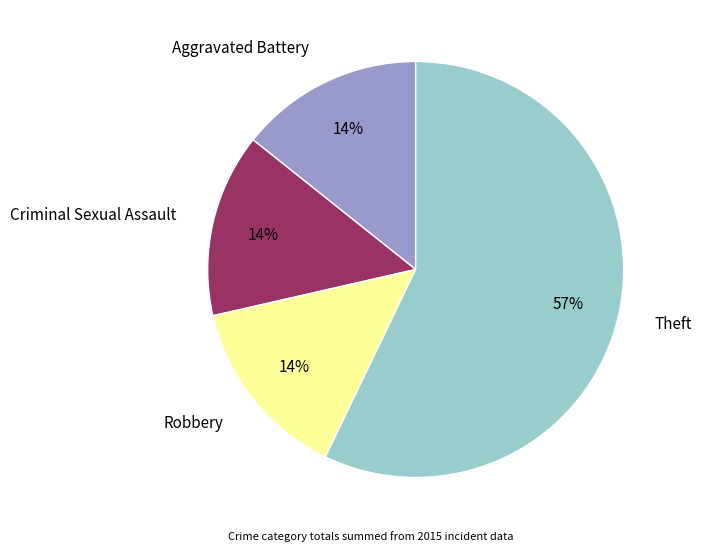

Do Aggravated Battery and Theft together represent more than half of the pie?

Yes